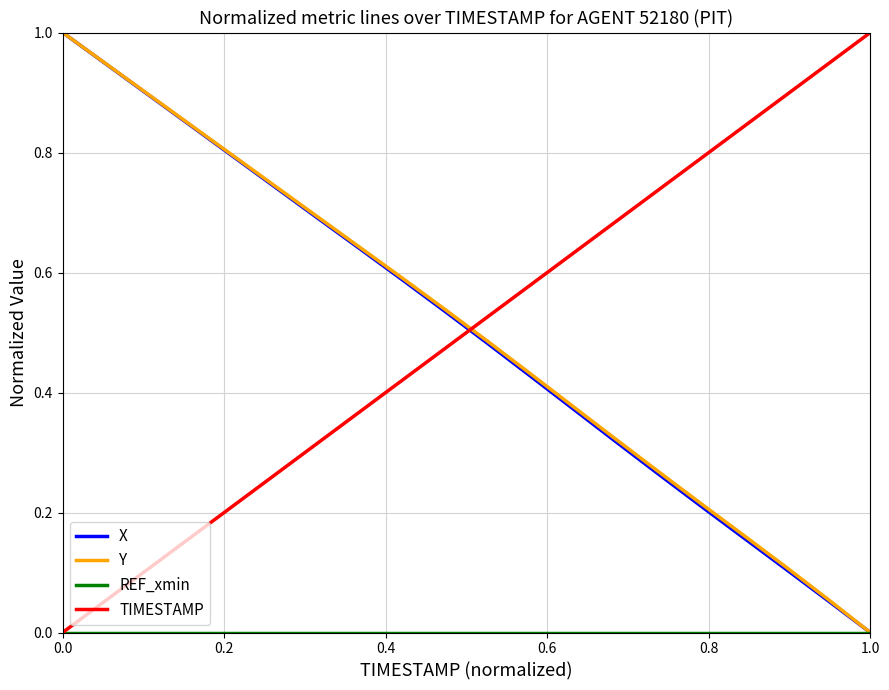

How many intersections are there between X and TIMESTAMP?

1